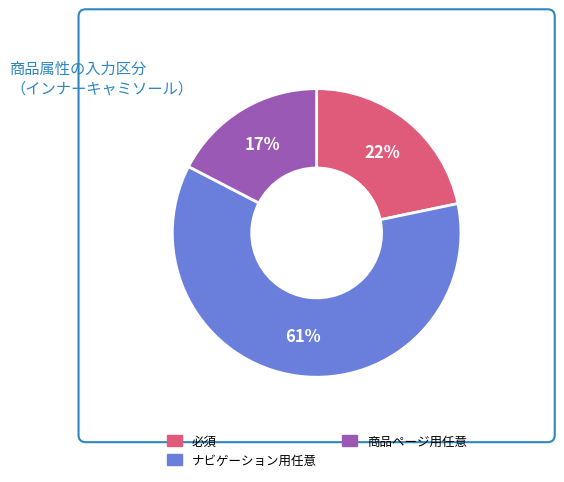

What percentage is the ナビゲーション用任意 slice, to the nearest percent?

61%